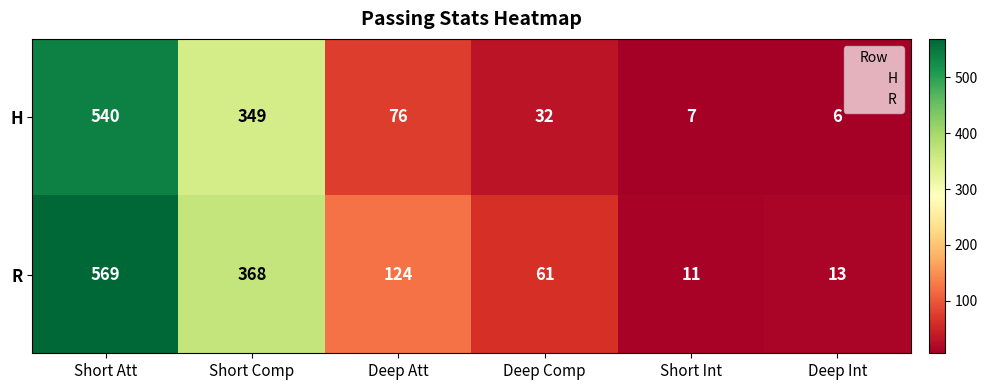

What is the difference between the maximum and minimum values in the R series?

558